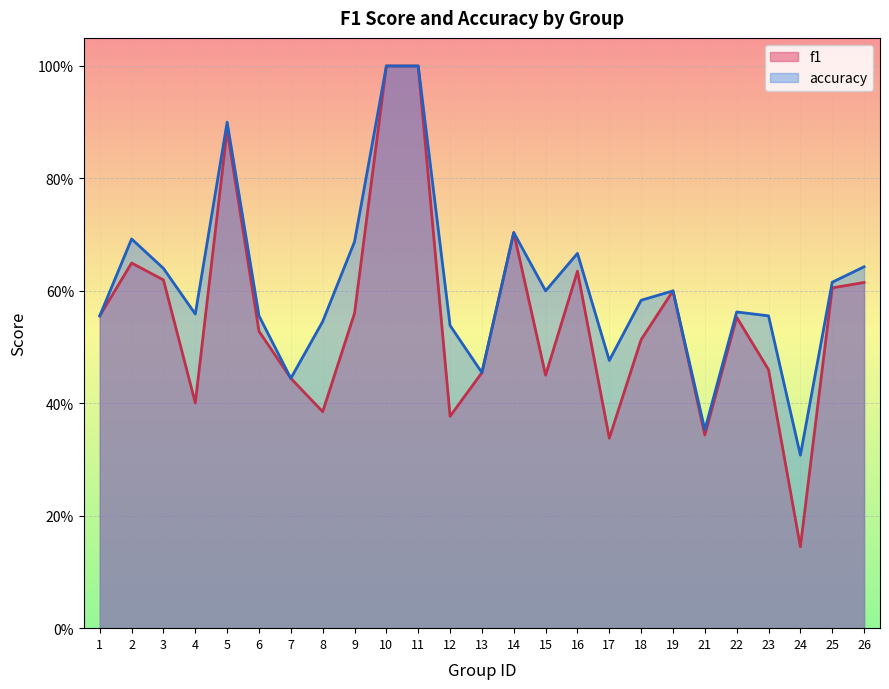

Is the value of f1 at 8 greater than the value of accuracy at 18?

No